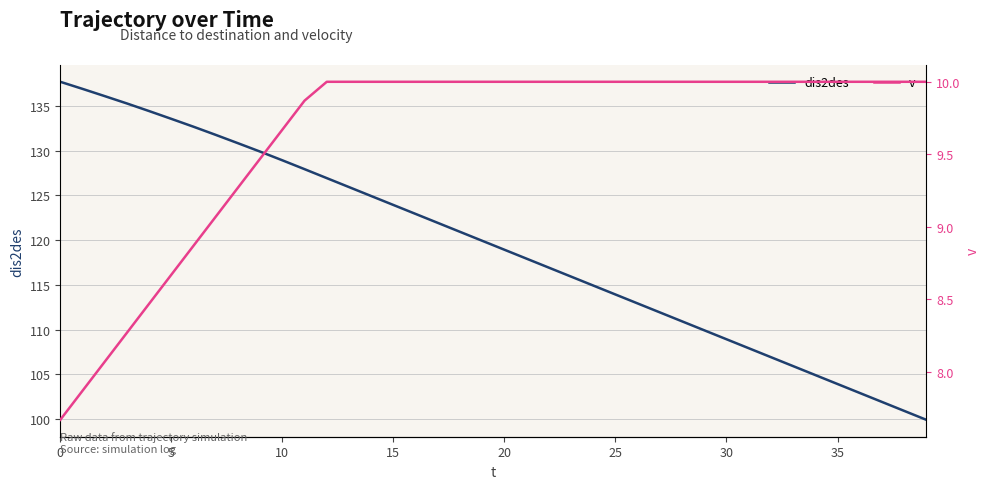

At how many categories does at least one series exceed 72?

40